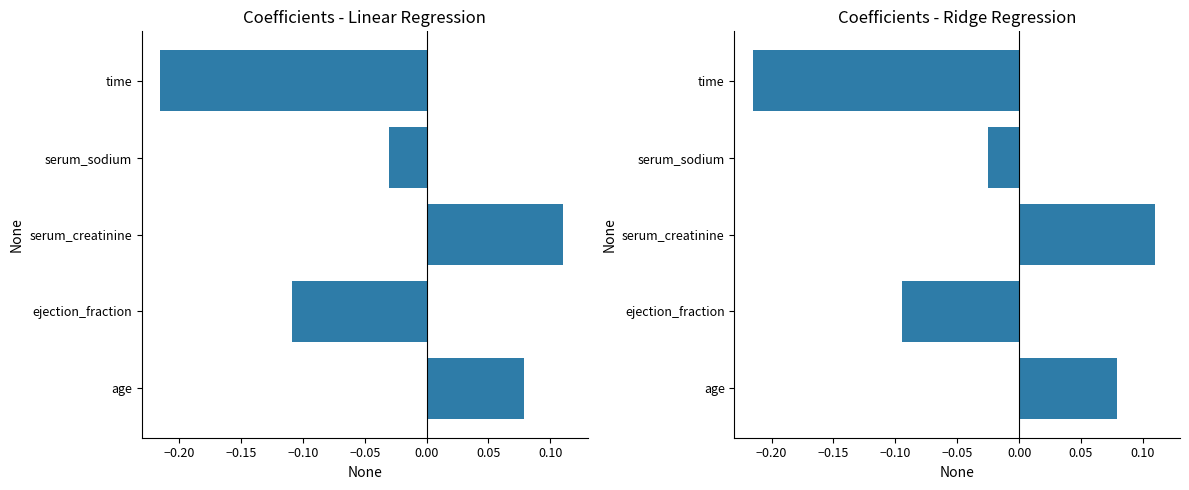

Which has a higher value, serum_creatinine or time?

serum_creatinine